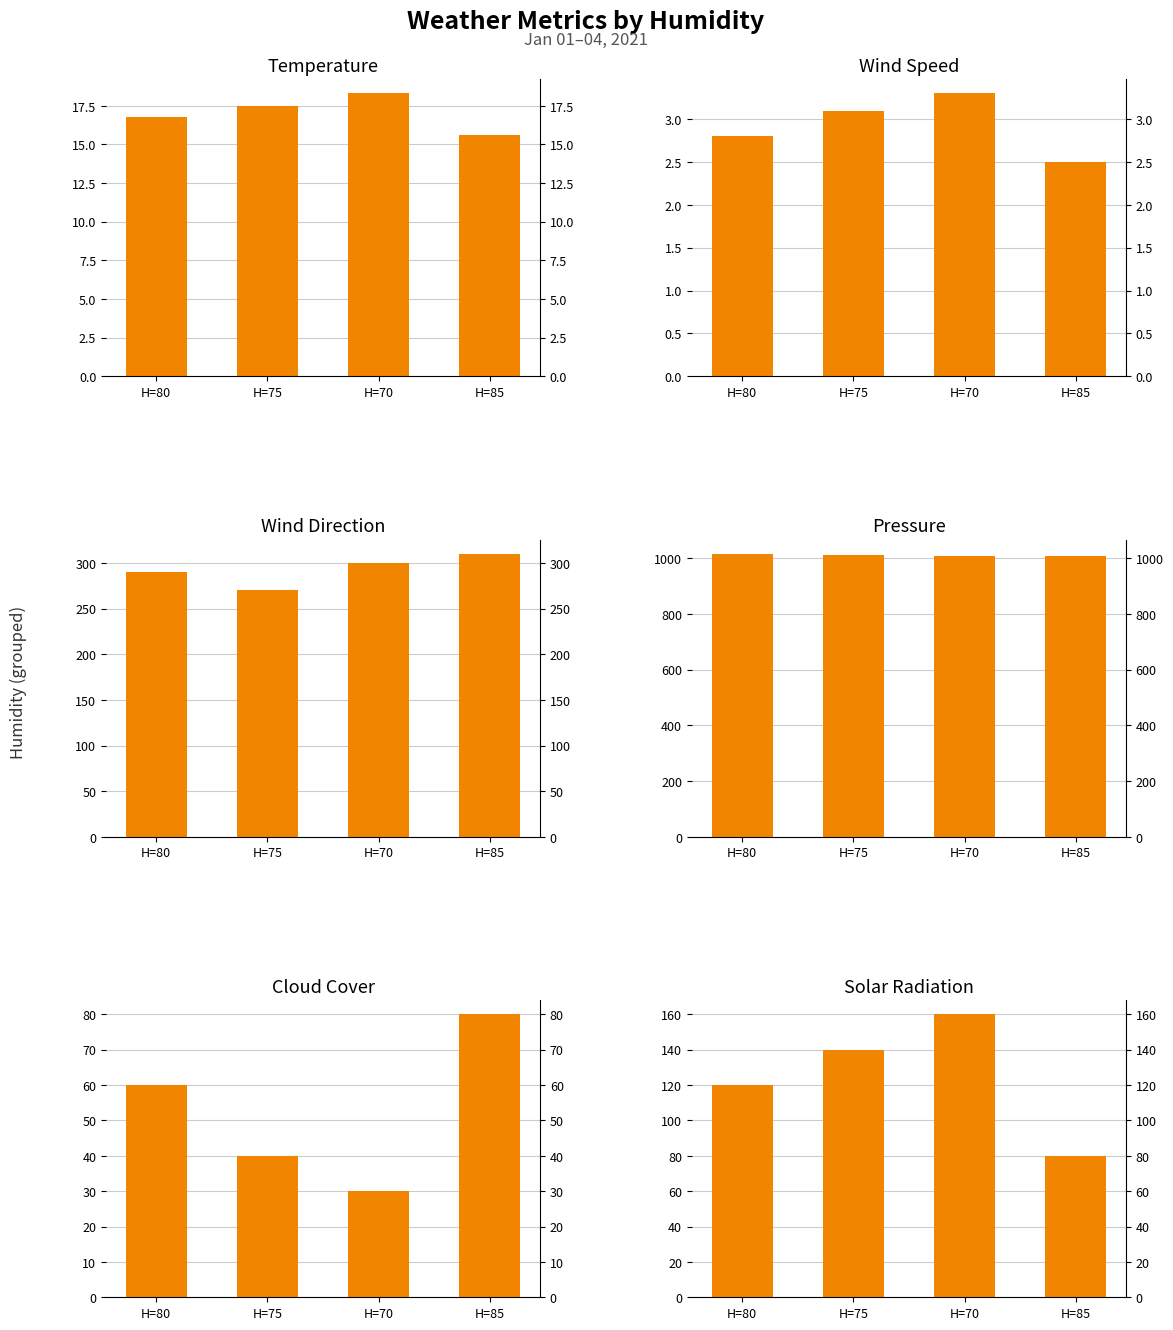

What is the sum of all Solar Radiation values?

500.0